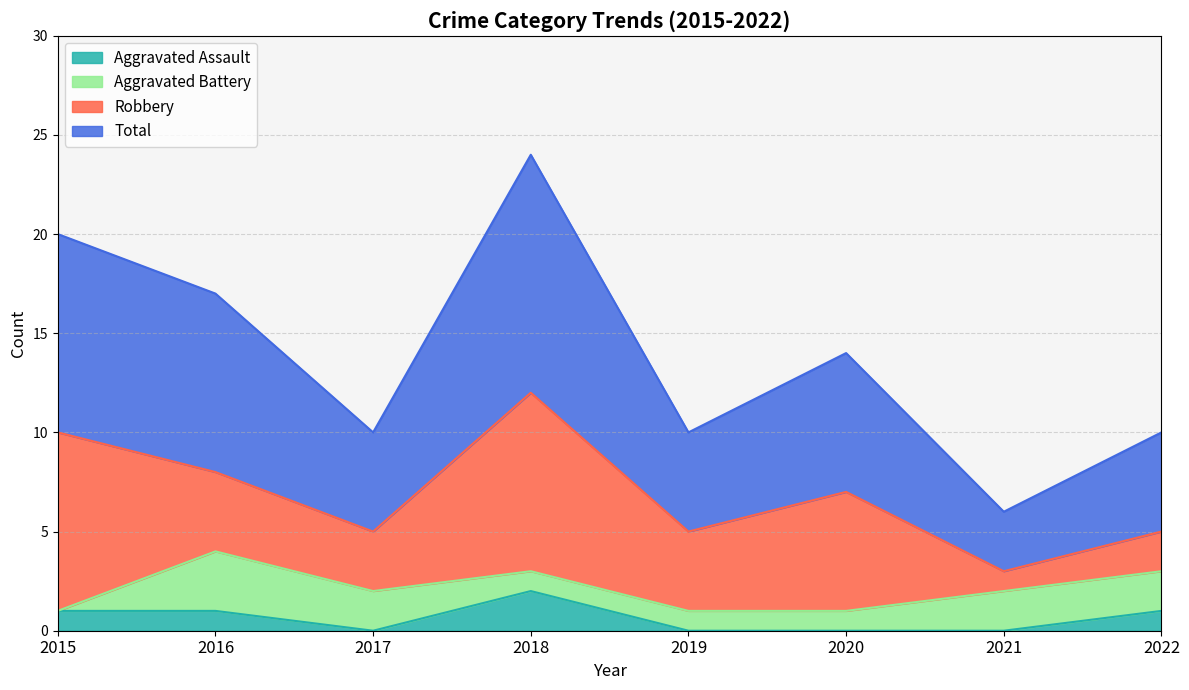

What is the value of the Aggravated Assault point at the 1st from the left?

1